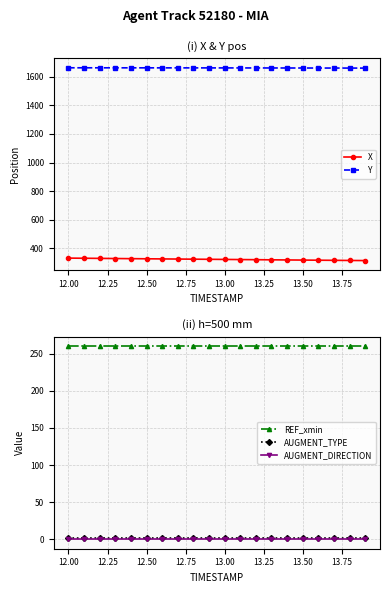

True or false: REF_xmin and AUGMENT_TYPE cross at least once.

False